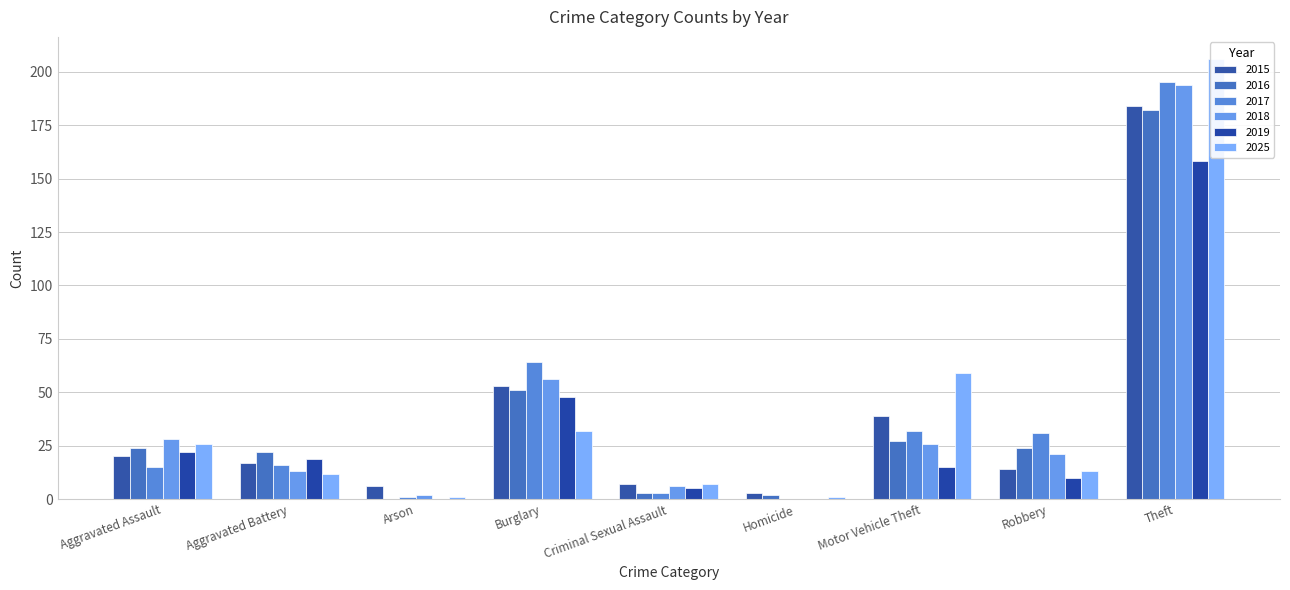

Is it true that 2019 equals 19 at Aggravated Battery?

True